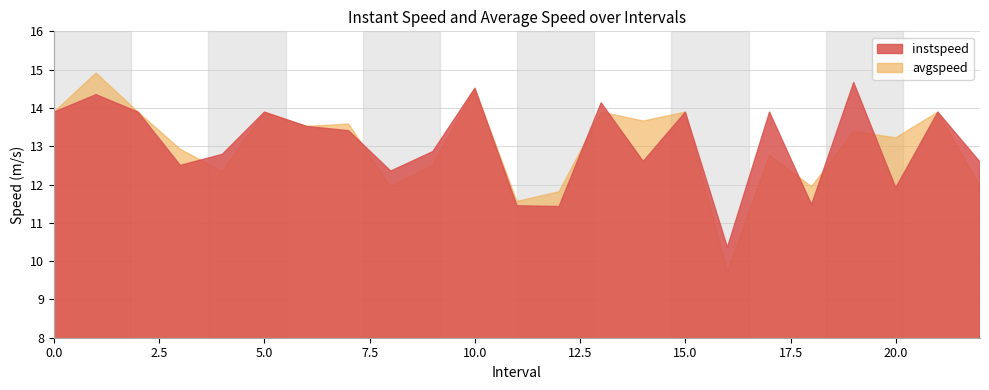

True or false: instspeed has a value of 14.3 at 1.0.

True